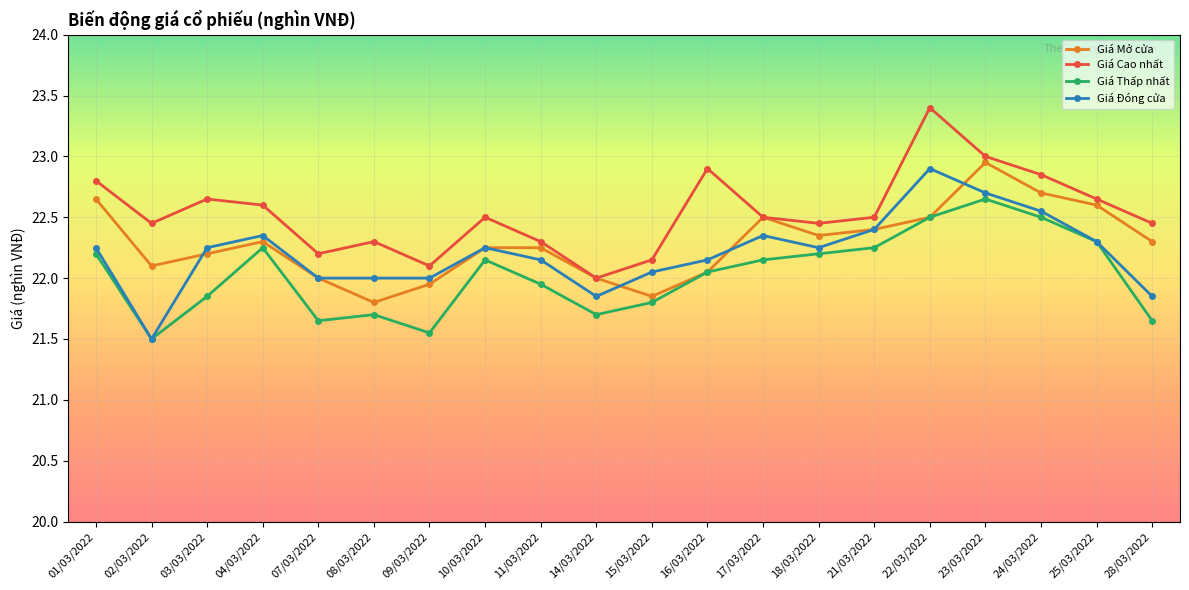

What is the total value across all series at 11/03/2022?

88.7